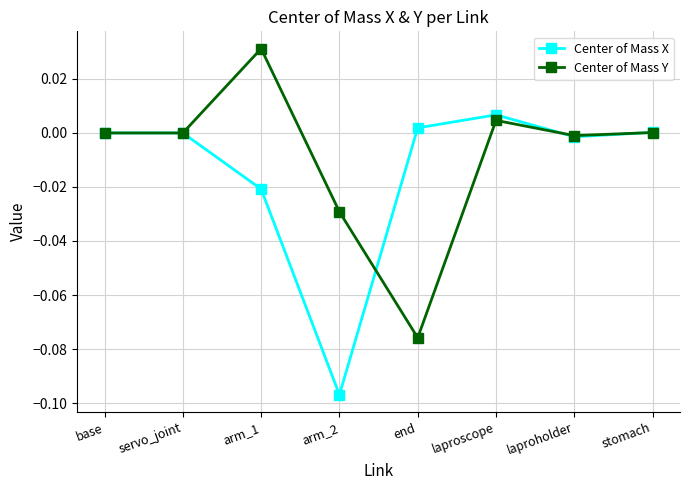

What is the label of the 3rd point from the right?

laproscope